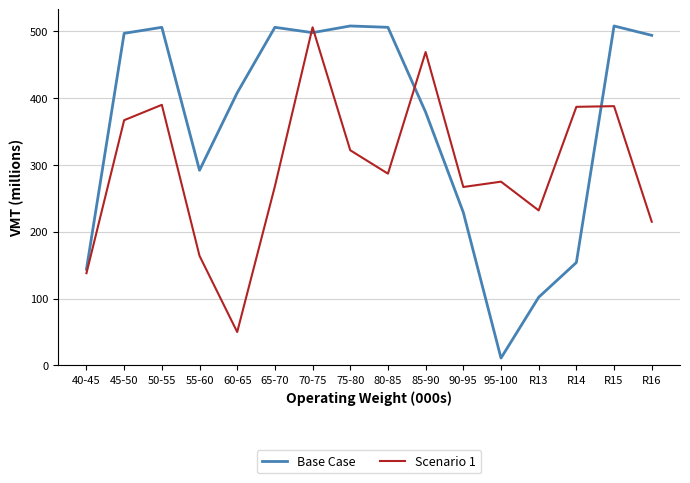

Which series has the largest range (max minus min)?

Base Case